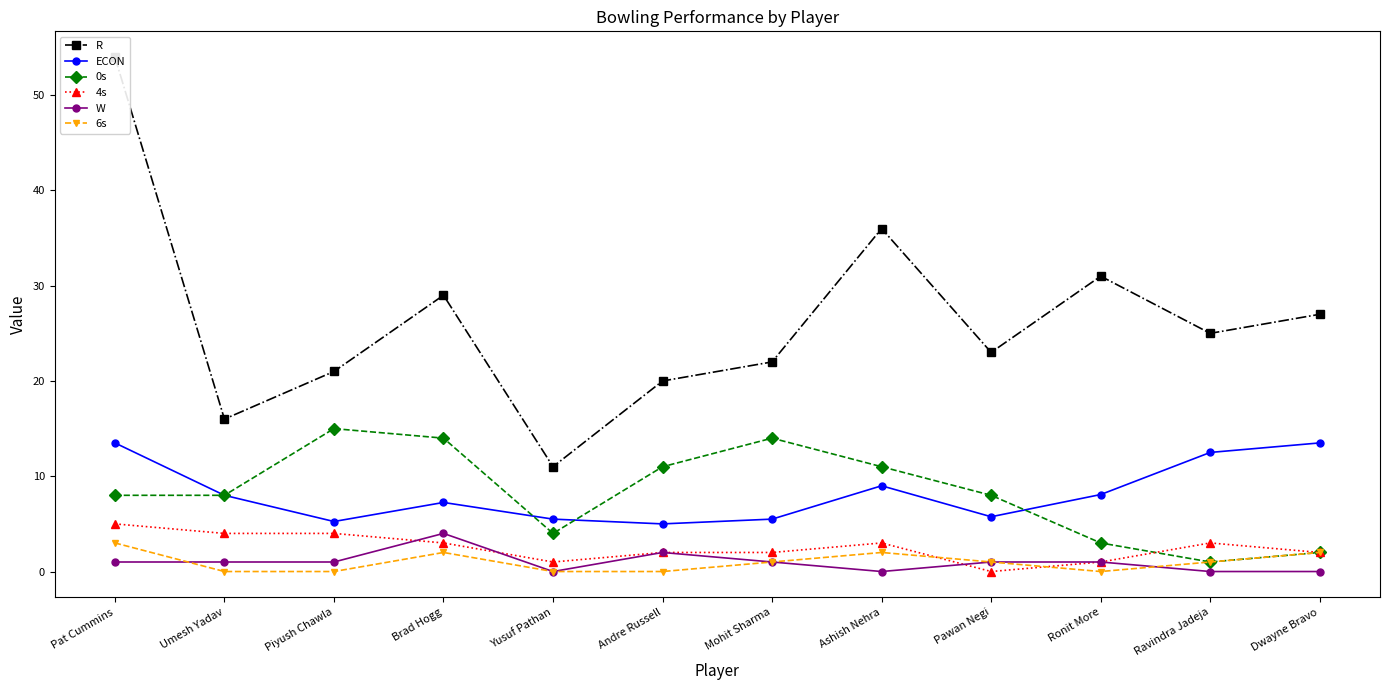

What is the spread (max minus min) of values at Yusuf Pathan?

11.0